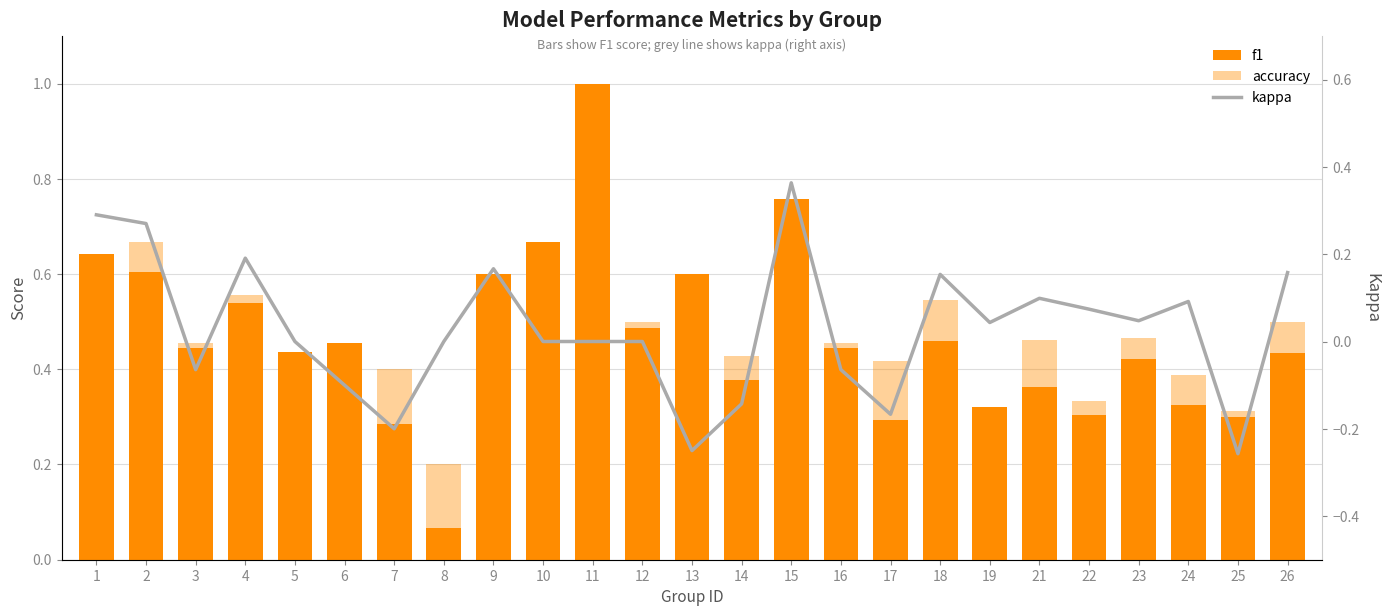

List the labels in order of accuracy value, smallest first.

8, 19, 25, 22, 24, 7, 5, 17, 14, 3, 6, 16, 21, 23, 10, 12, 26, 18, 4, 9, 13, 1, 2, 15, 11